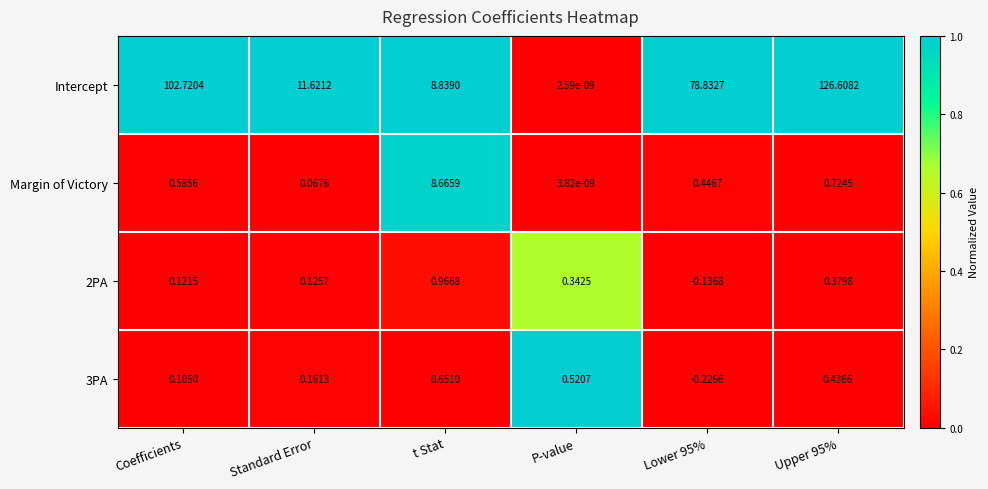

Which series has the largest range (max minus min)?

Intercept